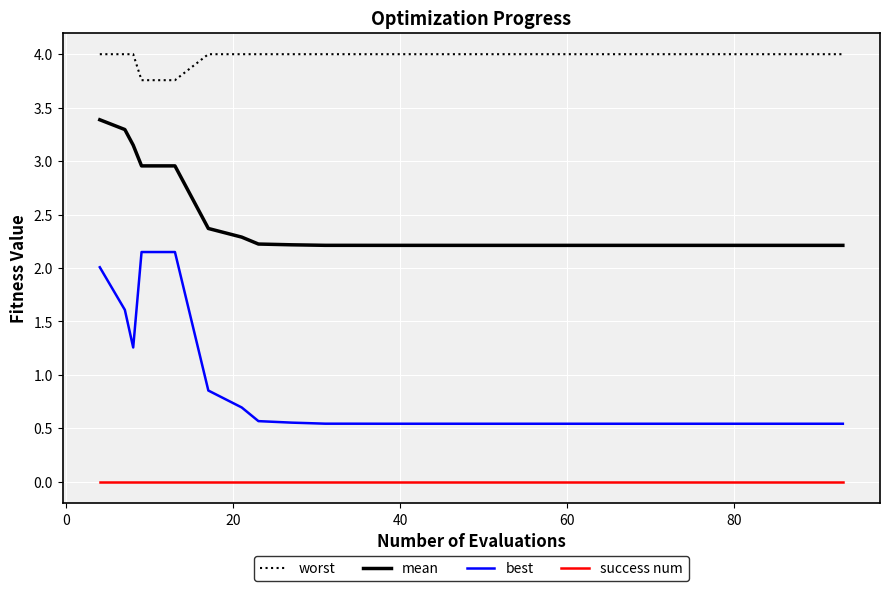

True or false: success num and best cross at least once.

False